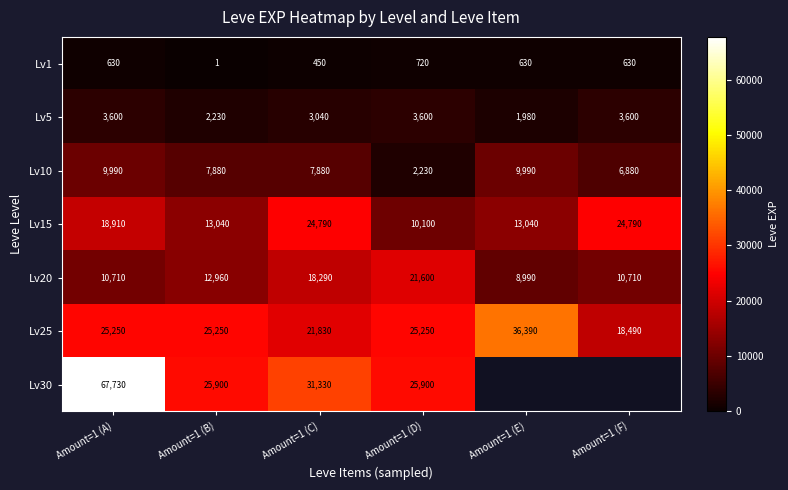

At which category is the sum across all series the highest?

Amount=1 (A)